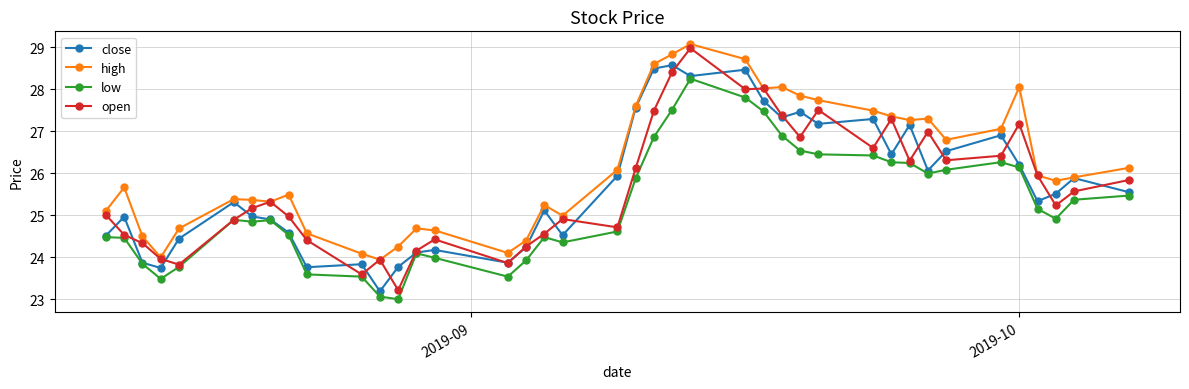

True or false: high and low cross at least once.

False